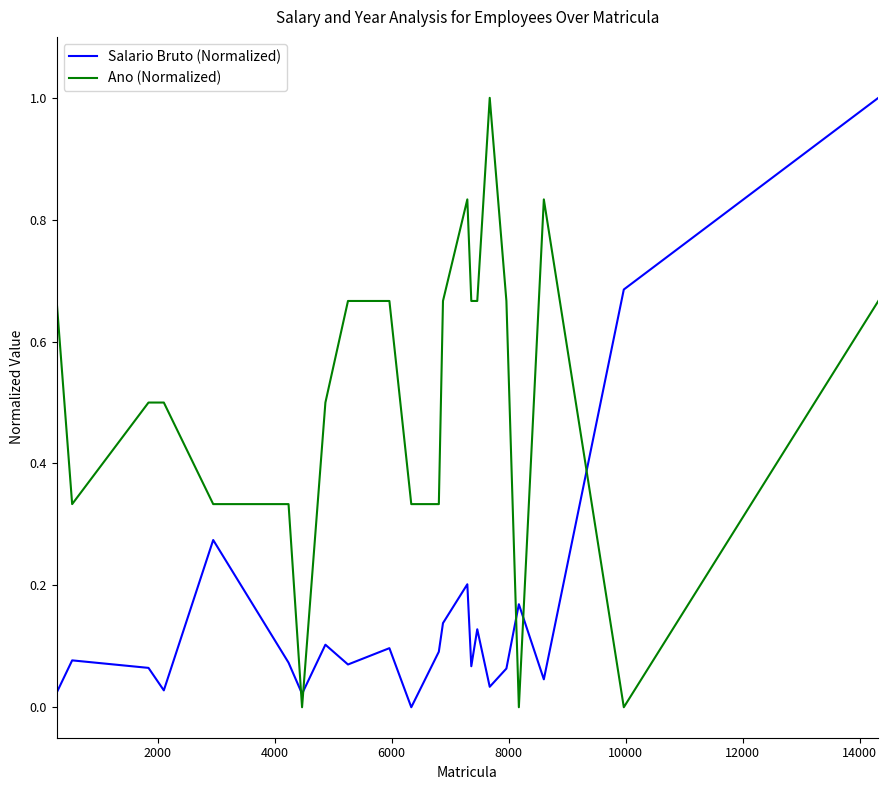

What is the greatest value displayed?

1.0